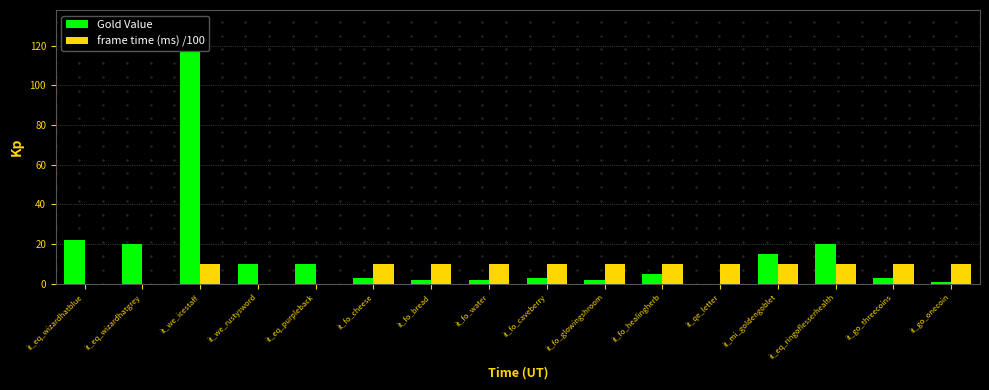

What is the sum of the frame time (ms) /100 values at it_fo_healingherb and it_fo_cheese?

20